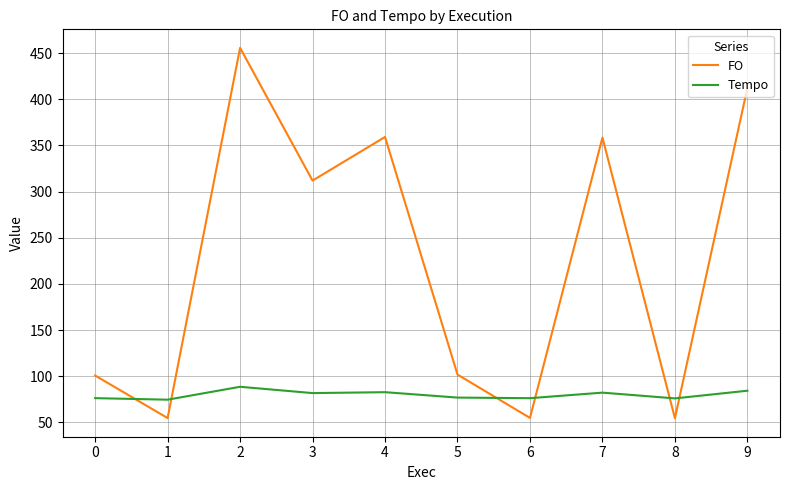

What is the difference between the highest and lowest values at 1?

19.9